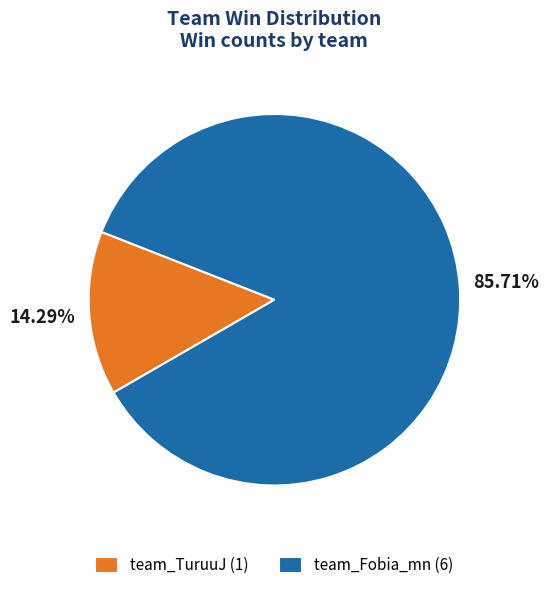

Which slice represents more than half of the pie?

team_Fobia_mn